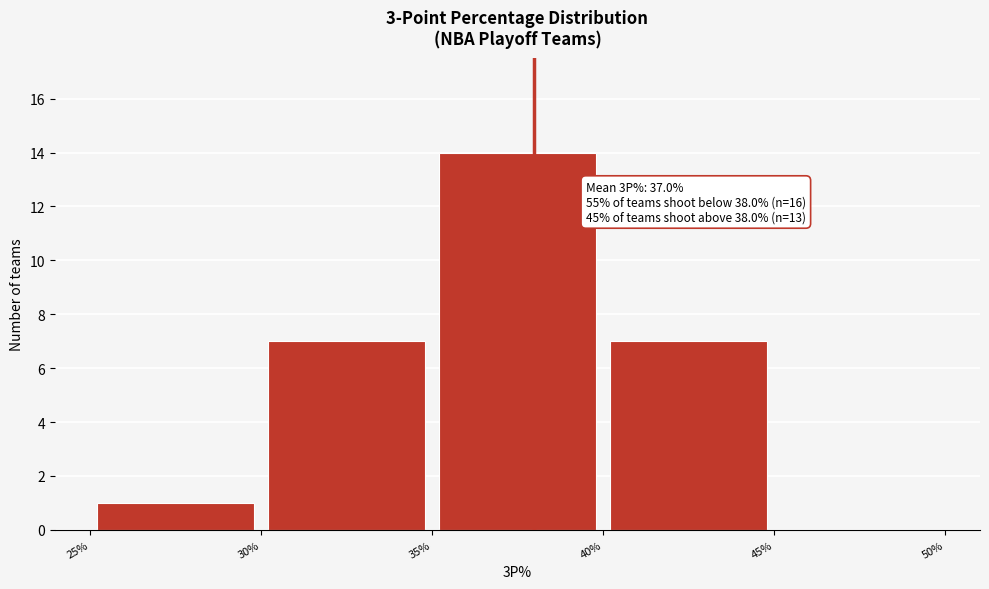

Which range on the x-axis has the tallest bar?

35% to 40%